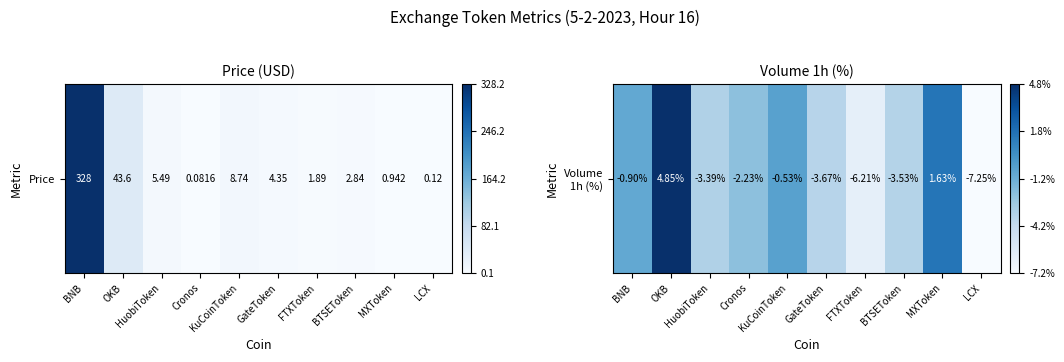

List the labels in order of value, largest first.

OKB, MXToken, KuCoinToken, BNB, Cronos, HuobiToken, BTSEToken, GateToken, FTXToken, LCX